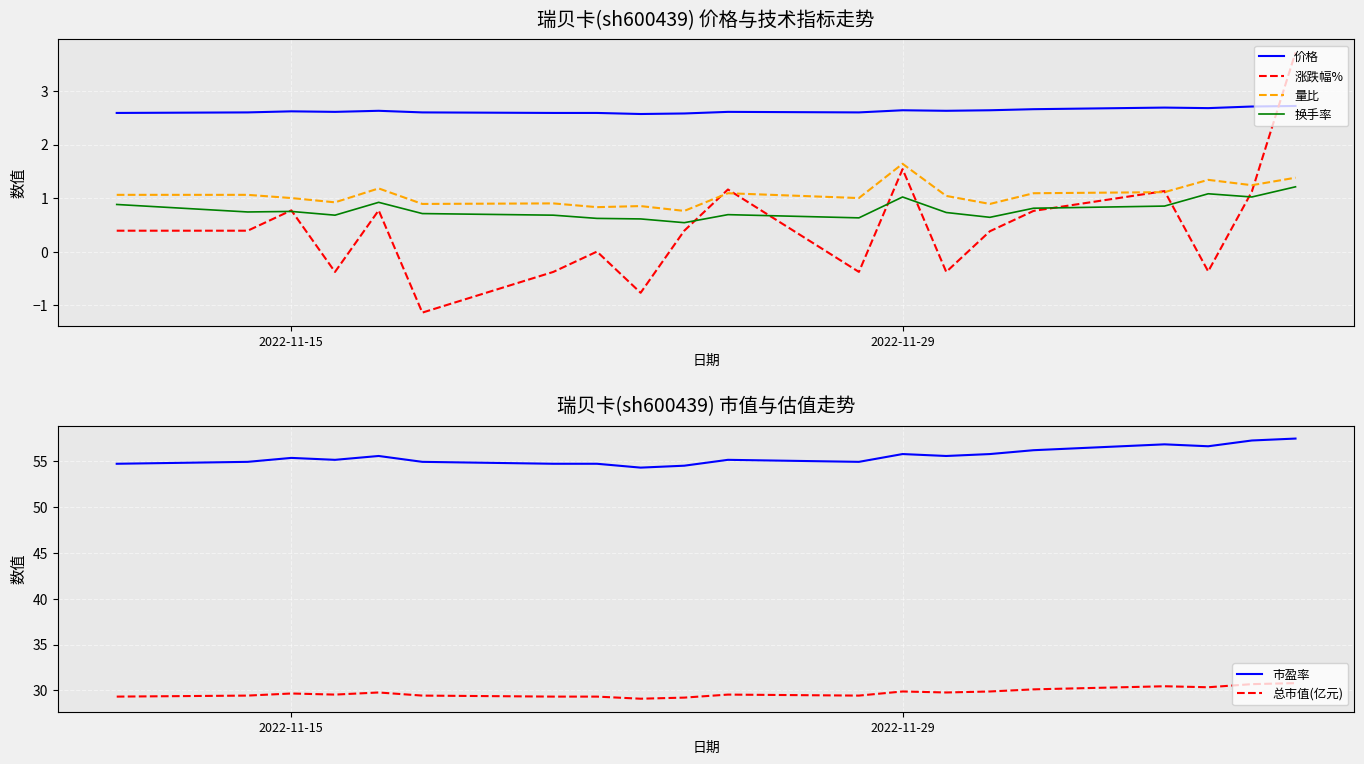

At which category does 涨跌幅% reach its first local peak?

2022-11-15